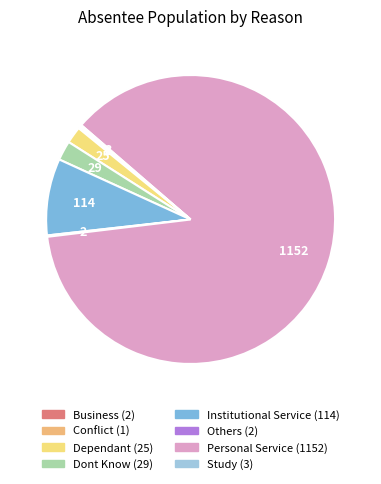

Is there a majority slice in this chart?

Yes